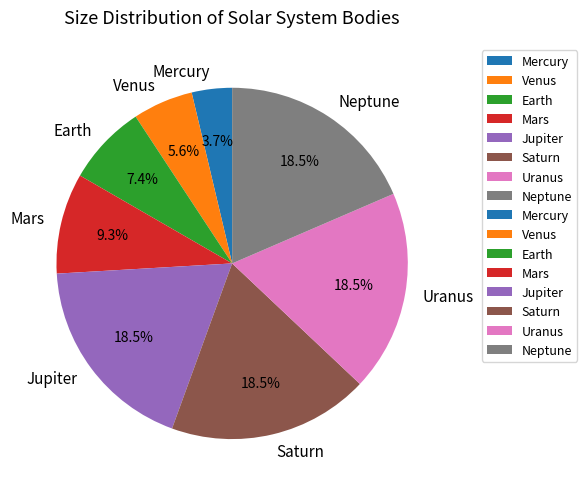

Which has a higher value, Saturn or Earth?

Saturn